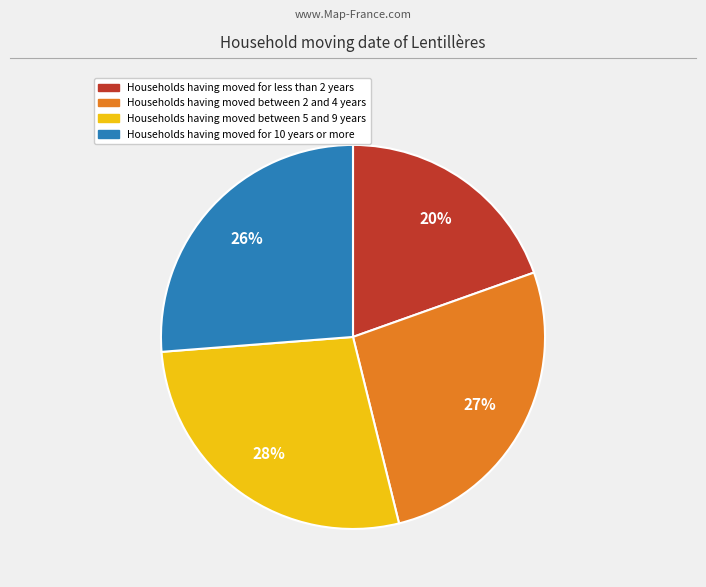

To the nearest percent, what is the difference between the largest and smallest slice percentages?

8%